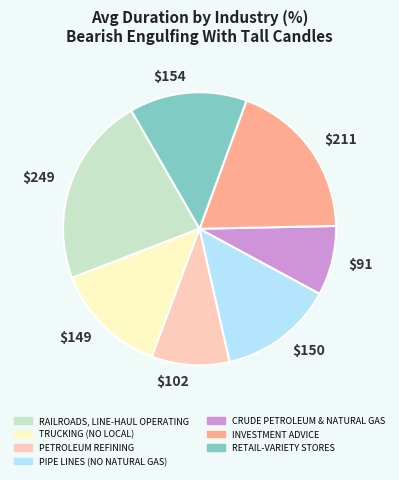

Is $249 the majority of the pie?

No